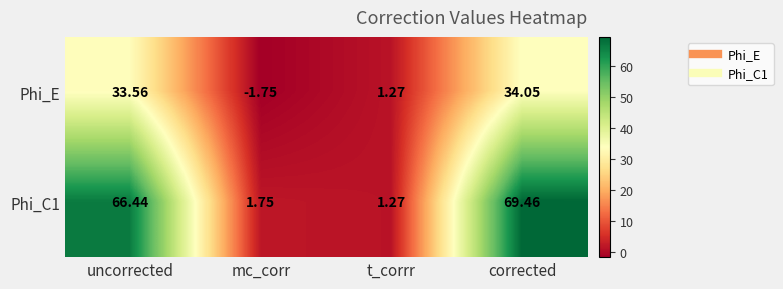

Which label corresponds to the largest value in the chart?

corrected